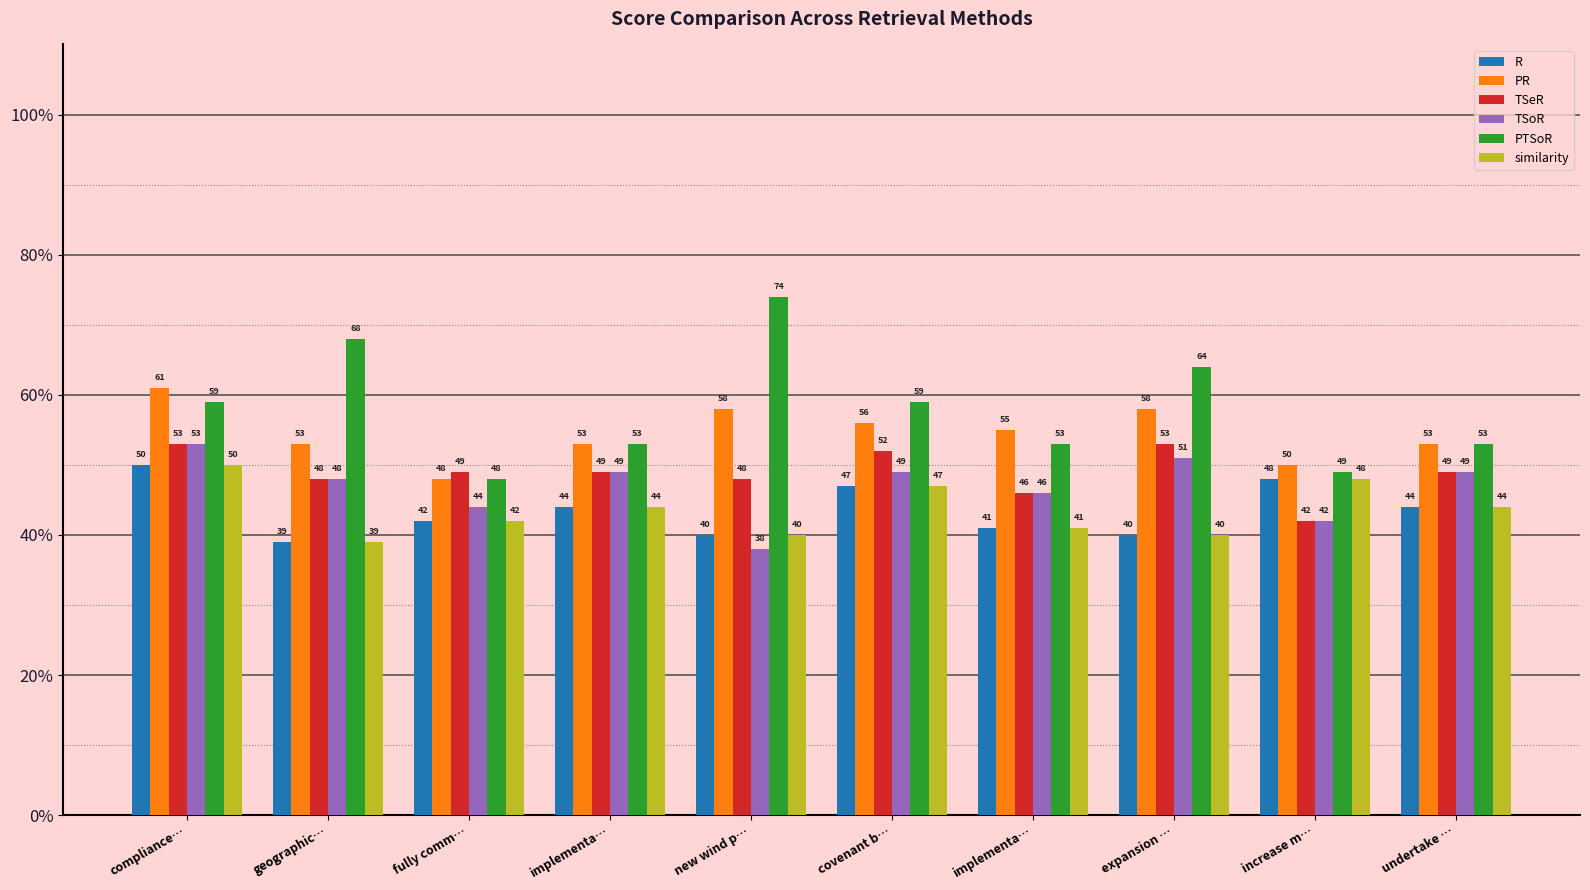

How many series are shown in this chart?

6